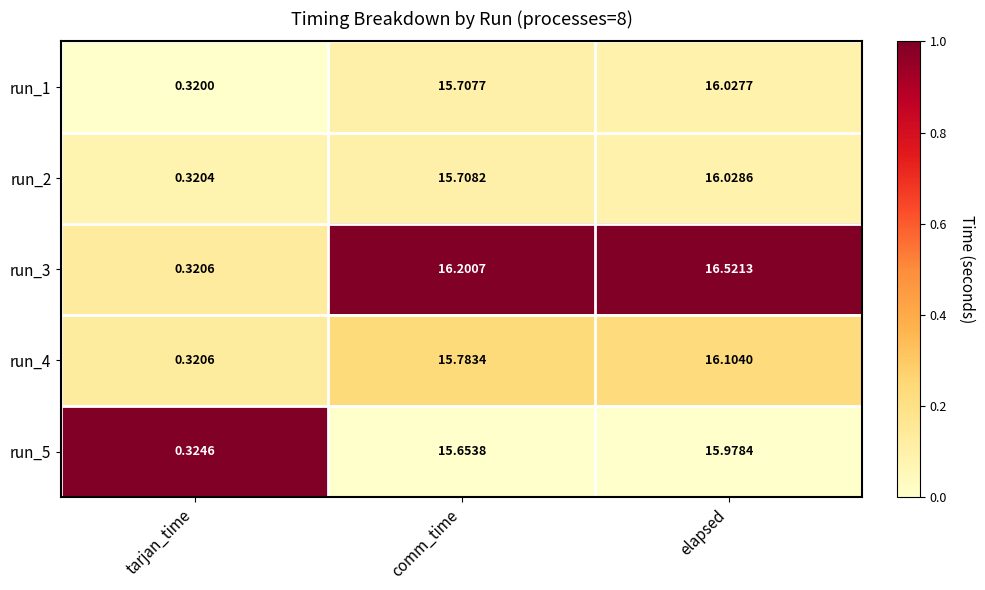

What is the total value across all series at elapsed?

80.7